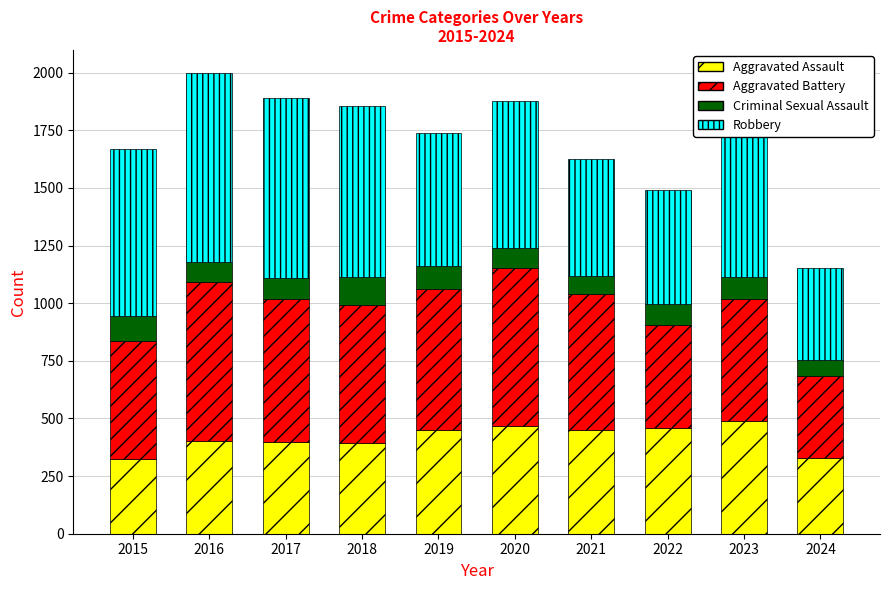

What is the sum of the Aggravated Assault values at 2017 and 2018?

788